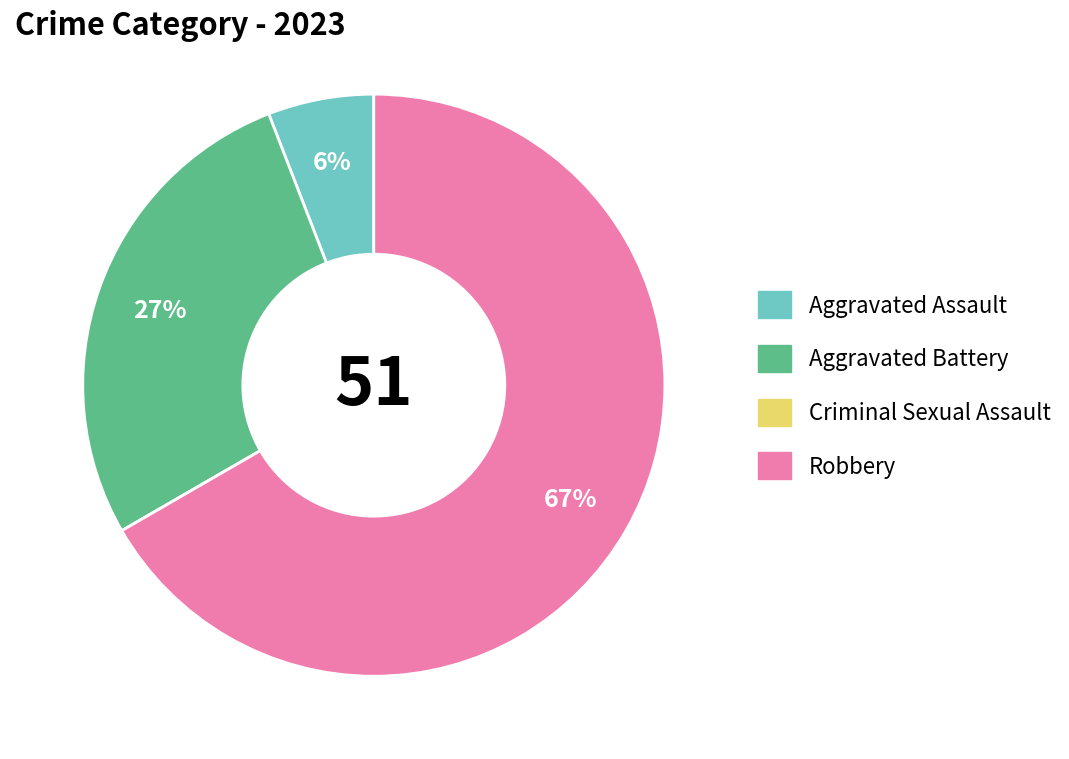

Between Aggravated Battery and Robbery, which is larger?

Robbery